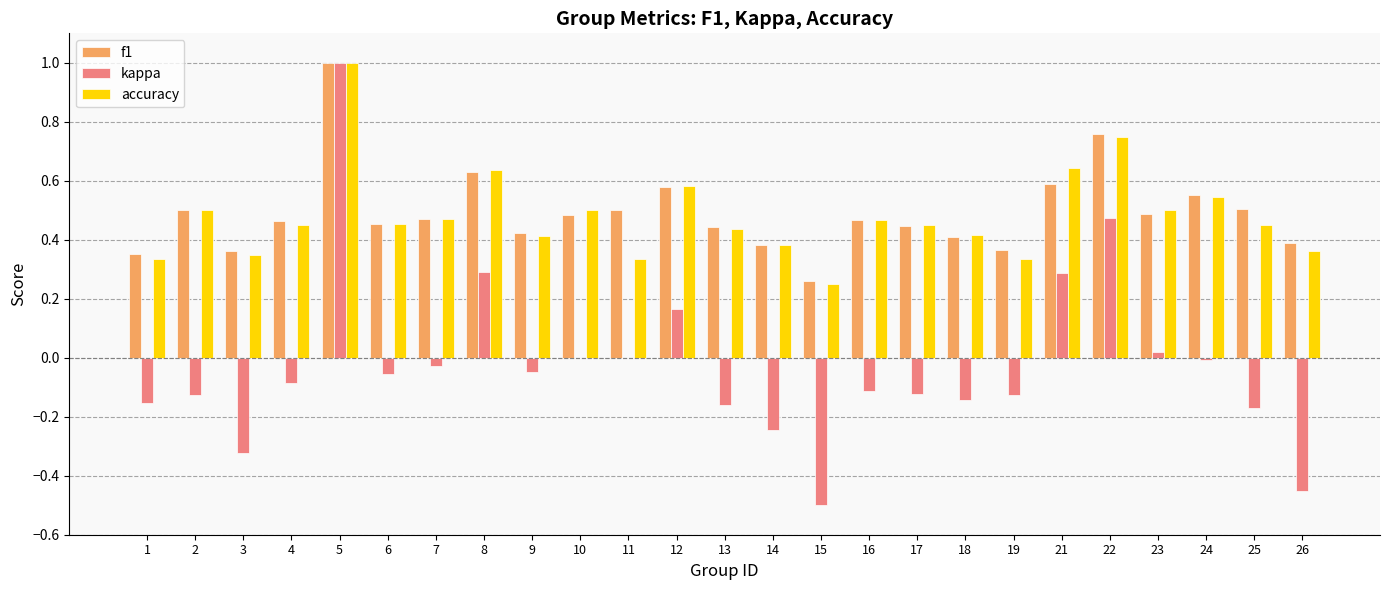

Which series has the largest range (max minus min)?

kappa